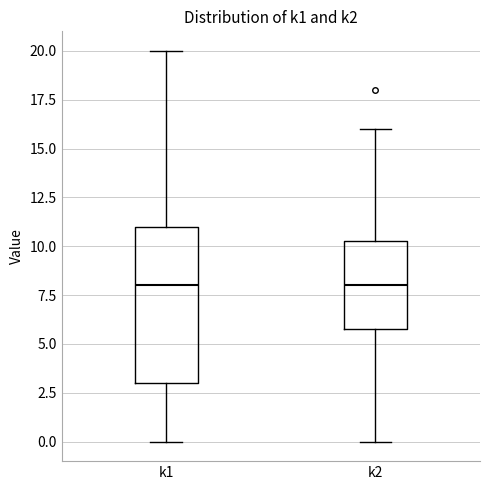

Reading left to right, transcribe this box plot: for each box, give where its median line is, the range the box spans, and where its two whiskers end, as read against the y-axis. The values are not printed on the chart, so give them approximately, as read against the axis.

k1: median 8.0, box 3.0 to 11.0, whiskers 0.0 to 20.0
k2: median 8.0, box 6.0 to 10.5, whiskers 0.0 to 16.0